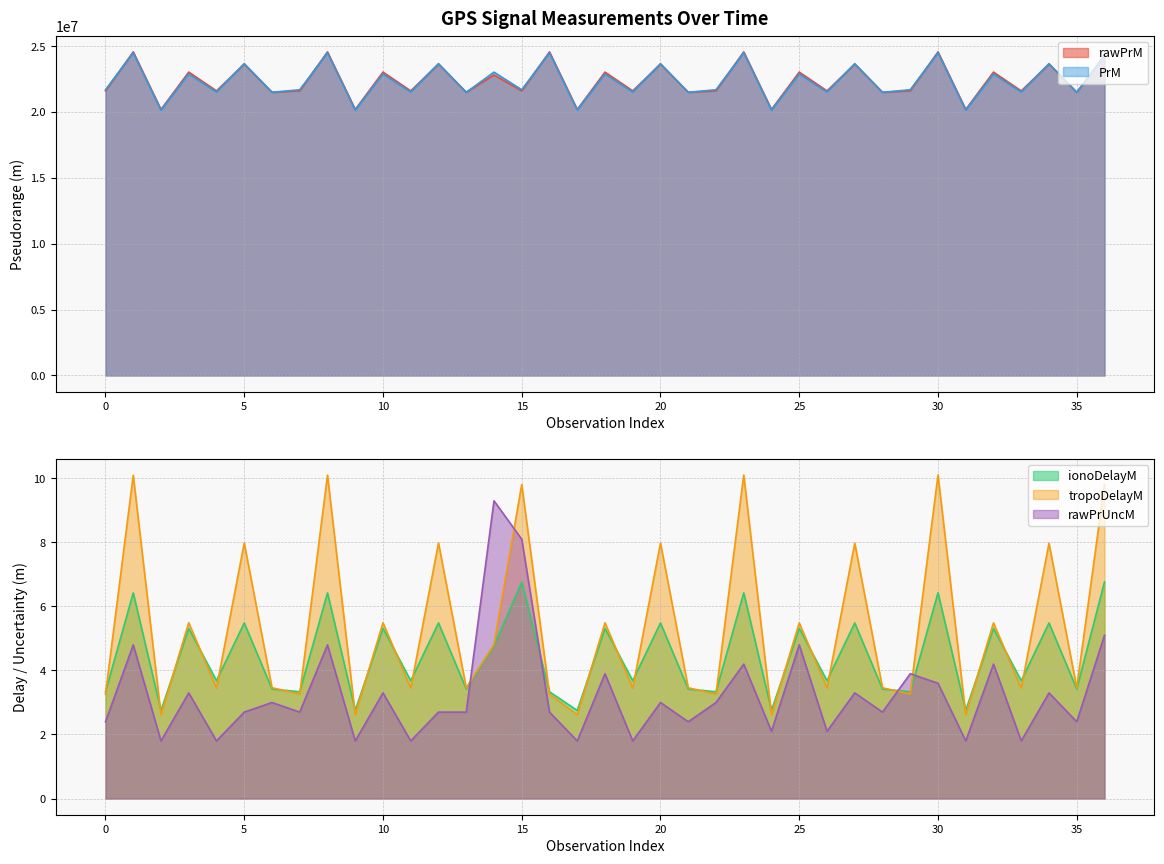

Reading left to right, extract all data points from this chart.

rawPrM: 21608384.5	24568934.5	20195621.5	23034827.0	21608125.5	23642217.0	21503760.5	21608789.5	24569402.2	20195780.7	23034218.4	21607689.6	23641661.2	21503415.2	22815399.0	21609194.5	24569861.5	20195937.2	23033599.0	21607254.3	23641094.3	21503059.3	21609599.6	24570328.0	20196099.4	23032989.9	21606816.0	23640535.8	21502712.4	21610011.5	24570786.1	20196253.5	23032381.3	21606378.6	23639970.7	21502358.7	24294772.5
PrM: 21691168.7	24501074.9	20150904.4	22894673.0	21523010.1	23675055.0	21499567.1	21691573.7	24501542.5	20151063.6	22894064.4	21522574.2	23674499.1	21499221.7	23028629.3	21691978.7	24502001.8	20151220.1	22893445.1	21522138.9	23673932.2	21498865.8	21692383.8	24502468.3	20151382.3	22892835.9	21521700.6	23673373.7	21498519.0	21692795.7	24502926.4	20151536.4	22892227.3	21521263.2	23672808.6	21498165.2	24299513.5
ionoDelayM: 3.3	6.4	2.7	5.3	3.7	5.5	3.4	3.3	6.4	2.7	5.3	3.7	5.5	3.4	4.8	6.8	3.3	2.7	5.3	3.7	5.5	3.4	3.3	6.4	2.8	5.3	3.7	5.5	3.4	3.3	6.4	2.8	5.3	3.7	5.5	3.4	6.8
tropoDelayM: 3.3	10.1	2.6	5.5	3.4	8.0	3.5	3.3	10.1	2.6	5.5	3.4	8.0	3.5	4.8	9.8	3.3	2.6	5.5	3.4	8.0	3.5	3.3	10.1	2.6	5.5	3.4	8.0	3.5	3.3	10.1	2.6	5.5	3.4	8.0	3.5	9.8
rawPrUncM: 2.4	4.8	1.8	3.3	1.8	2.7	3.0	2.7	4.8	1.8	3.3	1.8	2.7	2.7	9.3	8.1	2.7	1.8	3.9	1.8	3.0	2.4	3.0	4.2	2.1	4.8	2.1	3.3	2.7	3.9	3.6	1.8	4.2	1.8	3.3	2.4	5.1